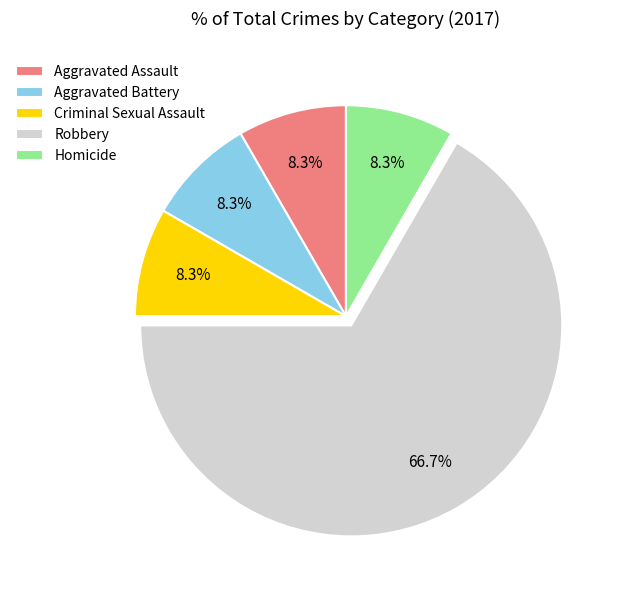

Is there a majority slice in this chart?

Yes